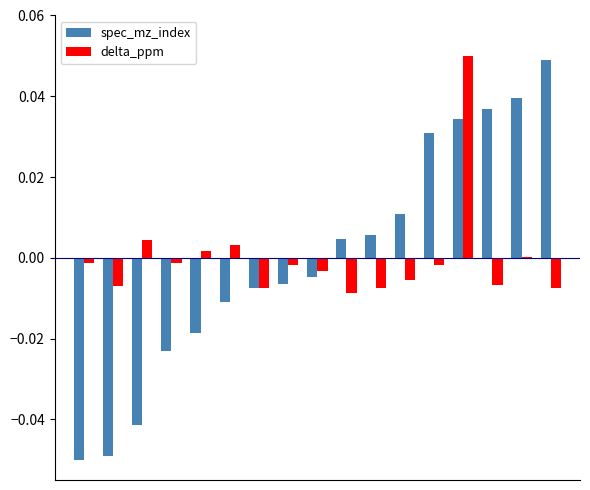

Are the bars grouped side by side (vs. stacked)?

Yes